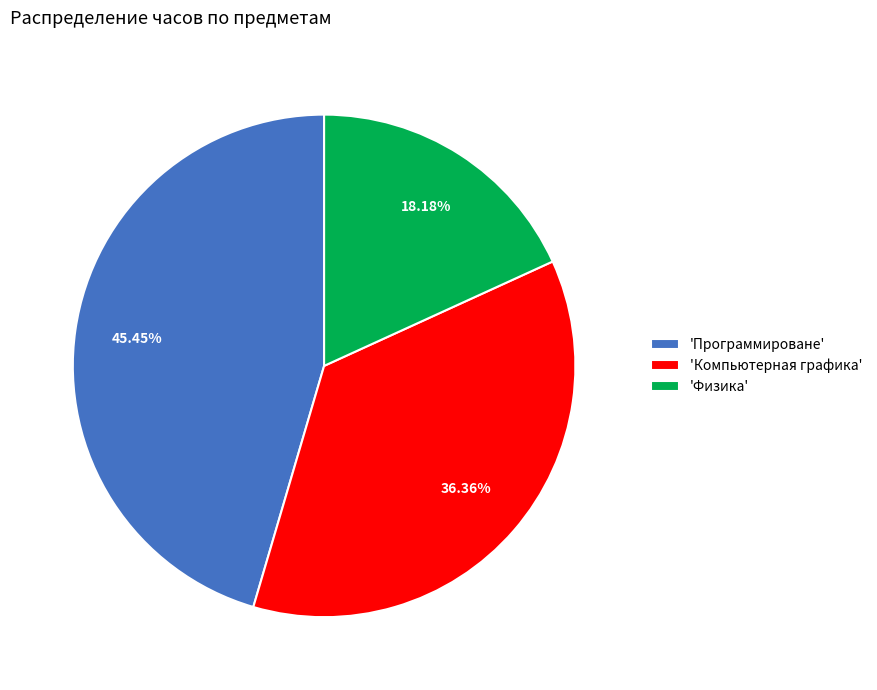

Count the number of slices in the pie.

3